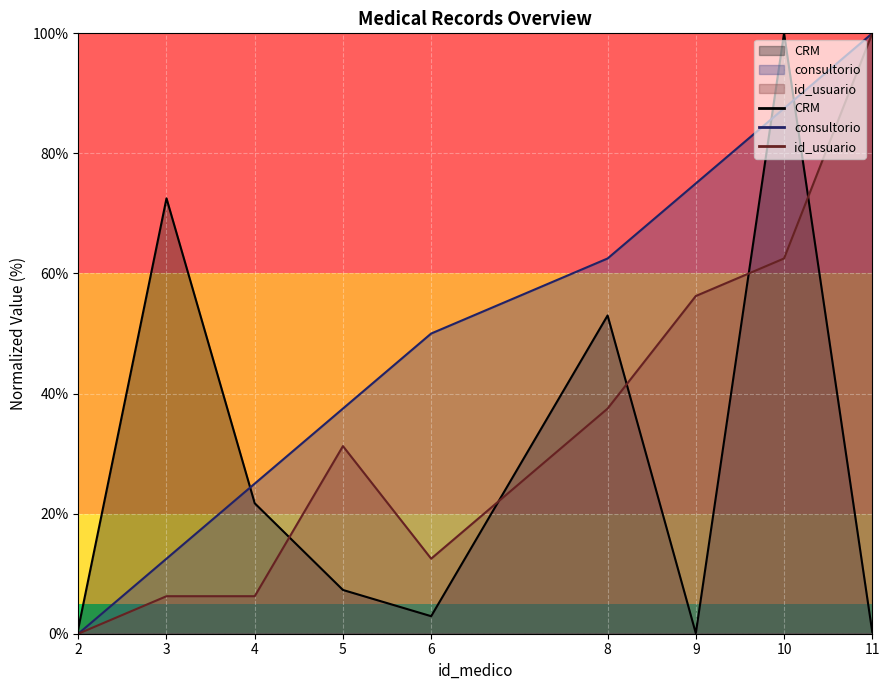

Which series has the largest total across all categories?

consultorio